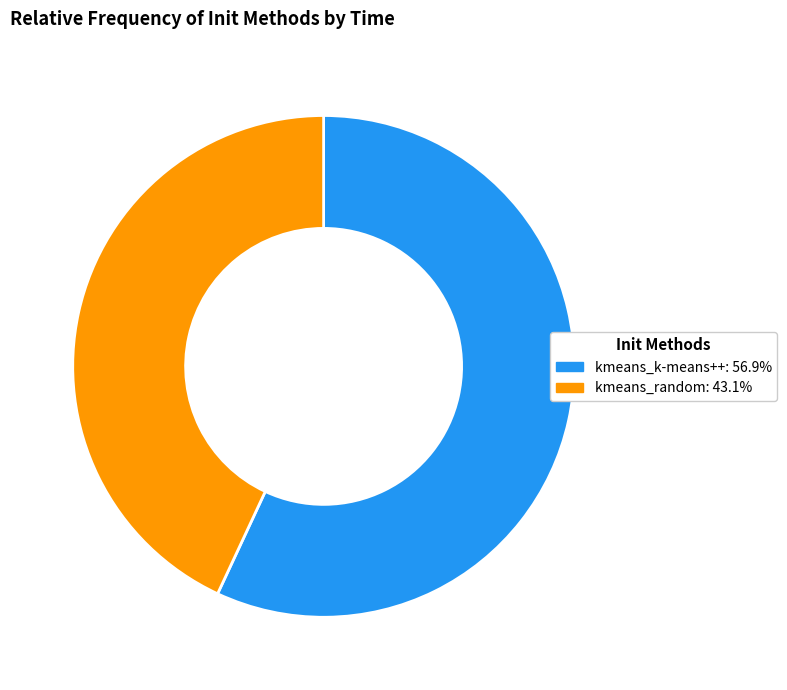

Rank the categories by value from highest to lowest.

kmeans_k-means++, kmeans_random